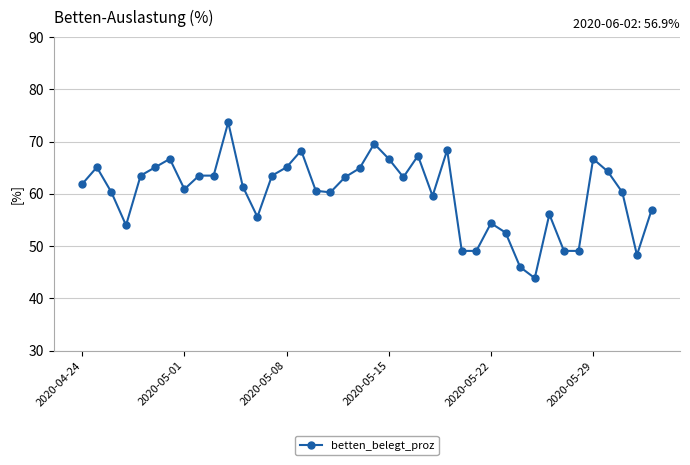

True or false: there are more than 0 points higher than both neighbors.

True